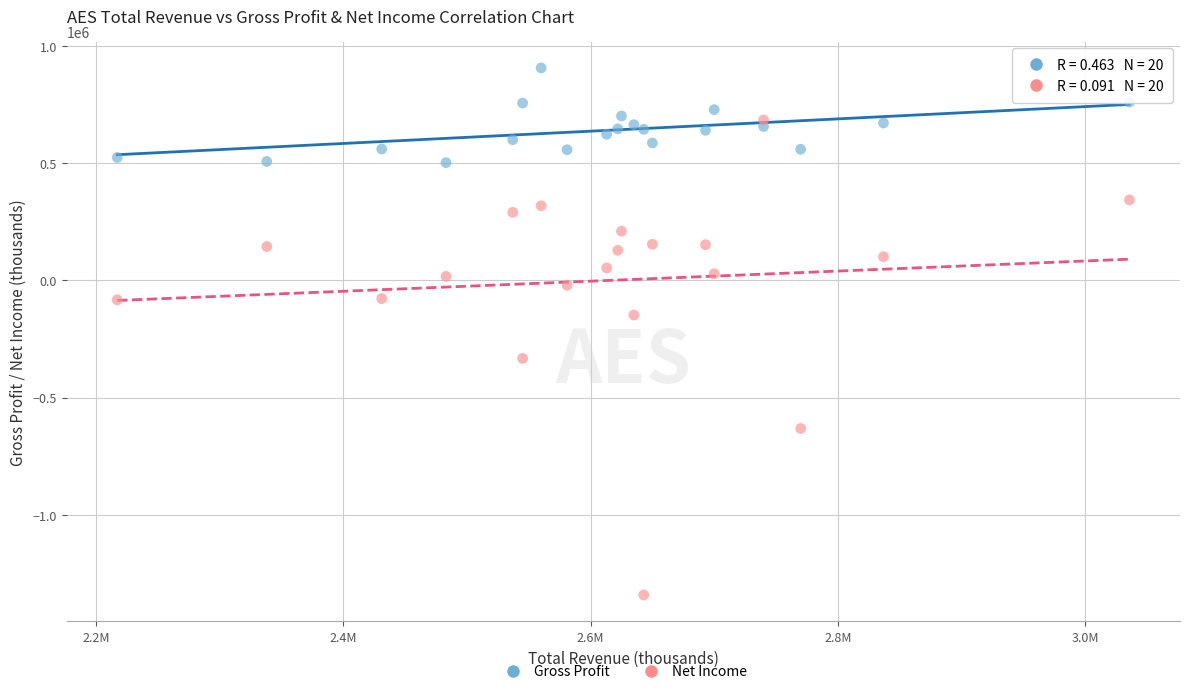

What are all the series names shown in the legend?

Gross Profit, Net Income